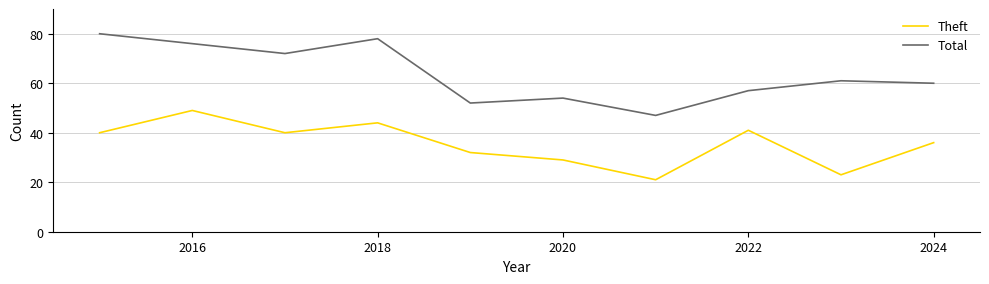

True or false: Total and Theft cross at least once.

False